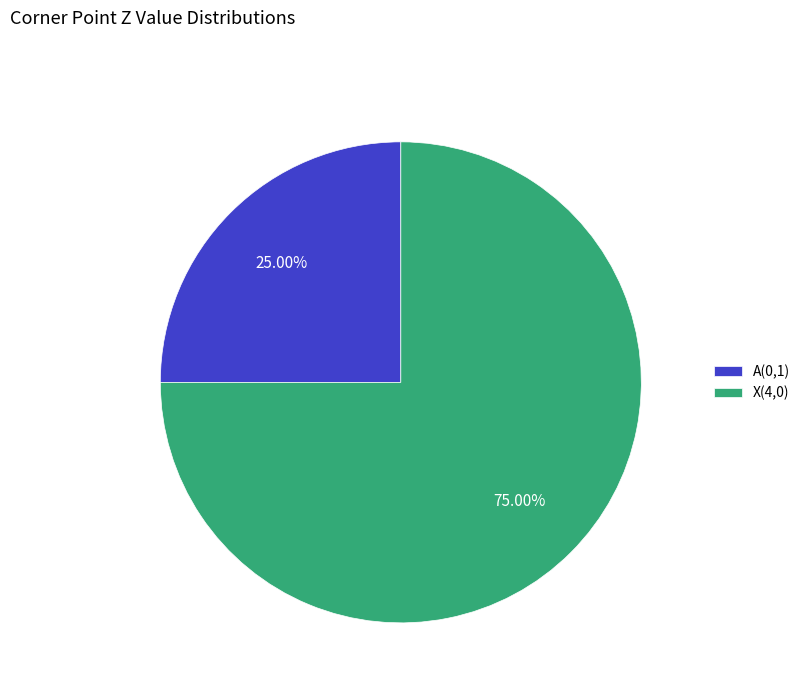

How many slices are in this pie chart?

2